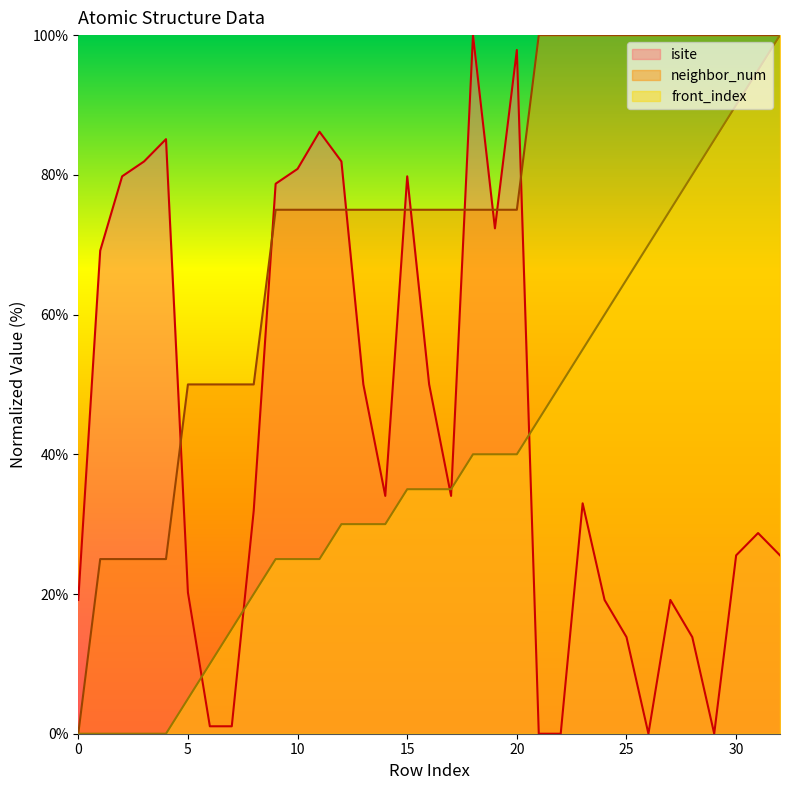

What is the difference between the highest and lowest values at 16?

40.0